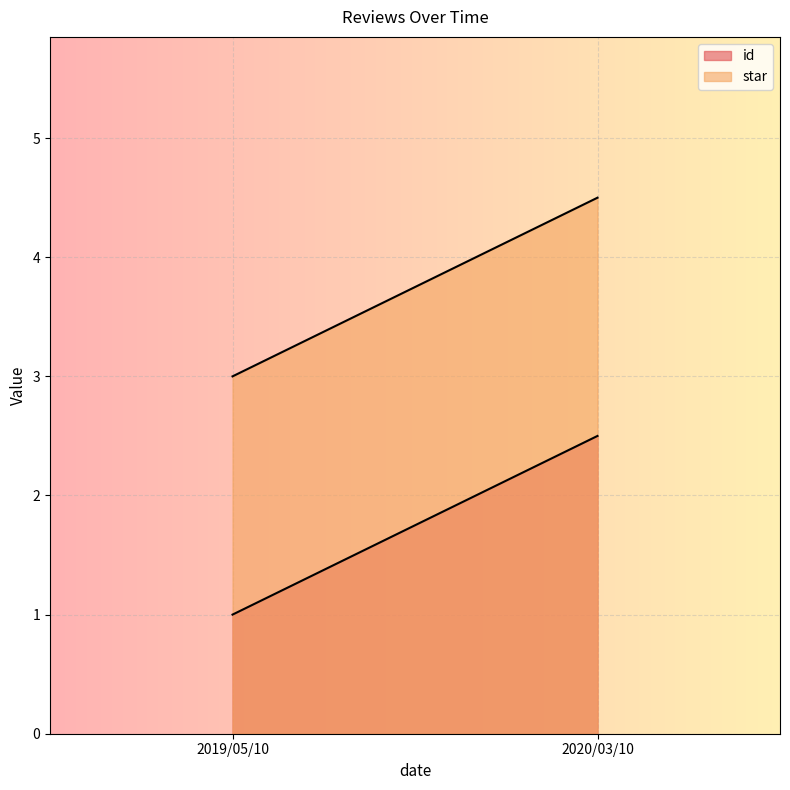

What is the spread (max minus min) of values at 2020/03/10?

2.0